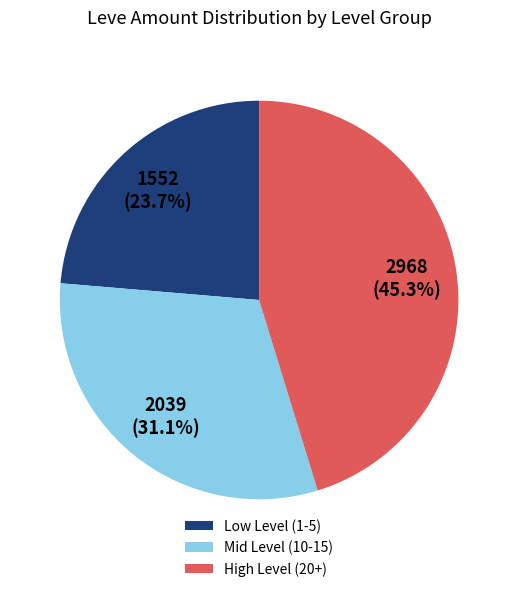

Does any single category account for the majority?

No